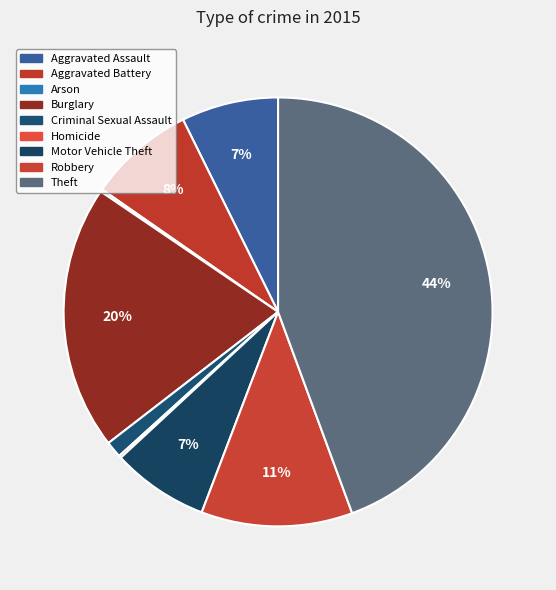

To the nearest percent, what is the difference between the largest and smallest slice percentages?

44%